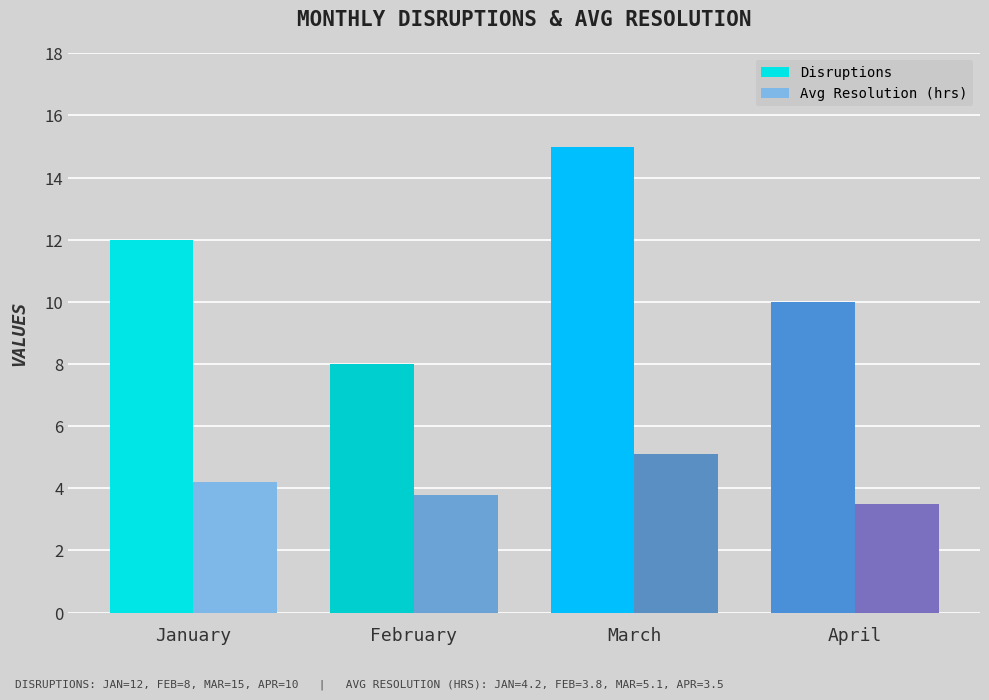

What is the maximum value shown in the chart?

15.0